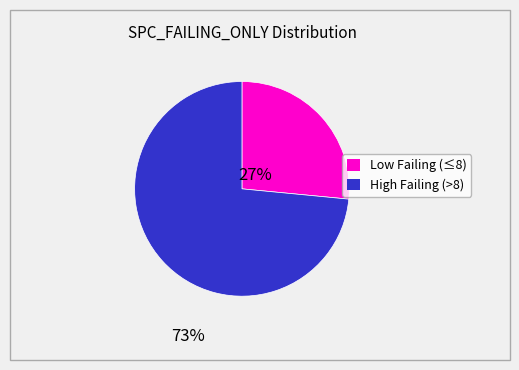

Is there a majority slice in this chart?

Yes